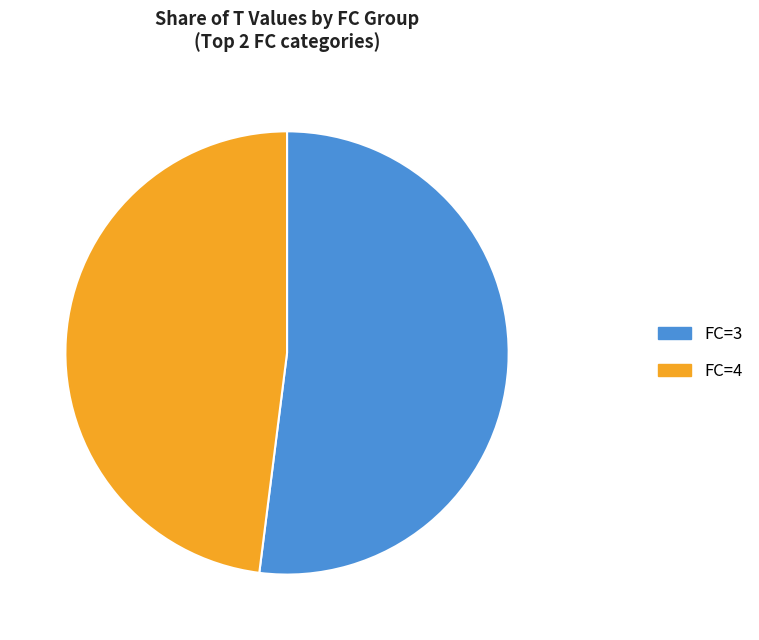

How many slices are in this pie chart?

2